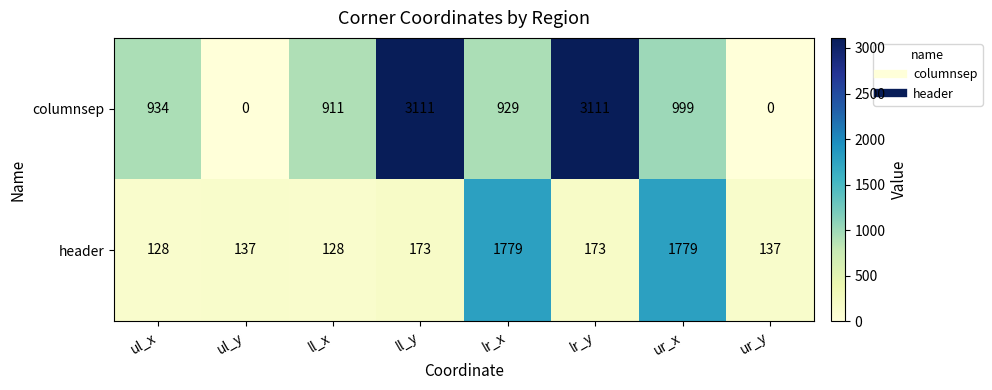

What is the spread (max minus min) of values at lr_y?

2938